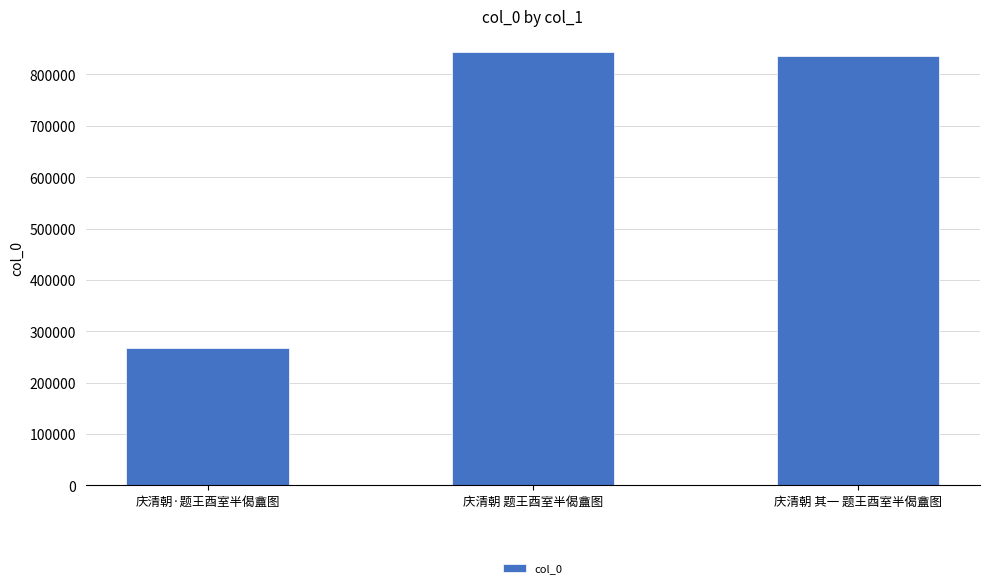

What is the sum of the values at 庆清朝 其一 题王酉室半偈盦图 and 庆清朝·题王酉室半偈盦图?

1102942